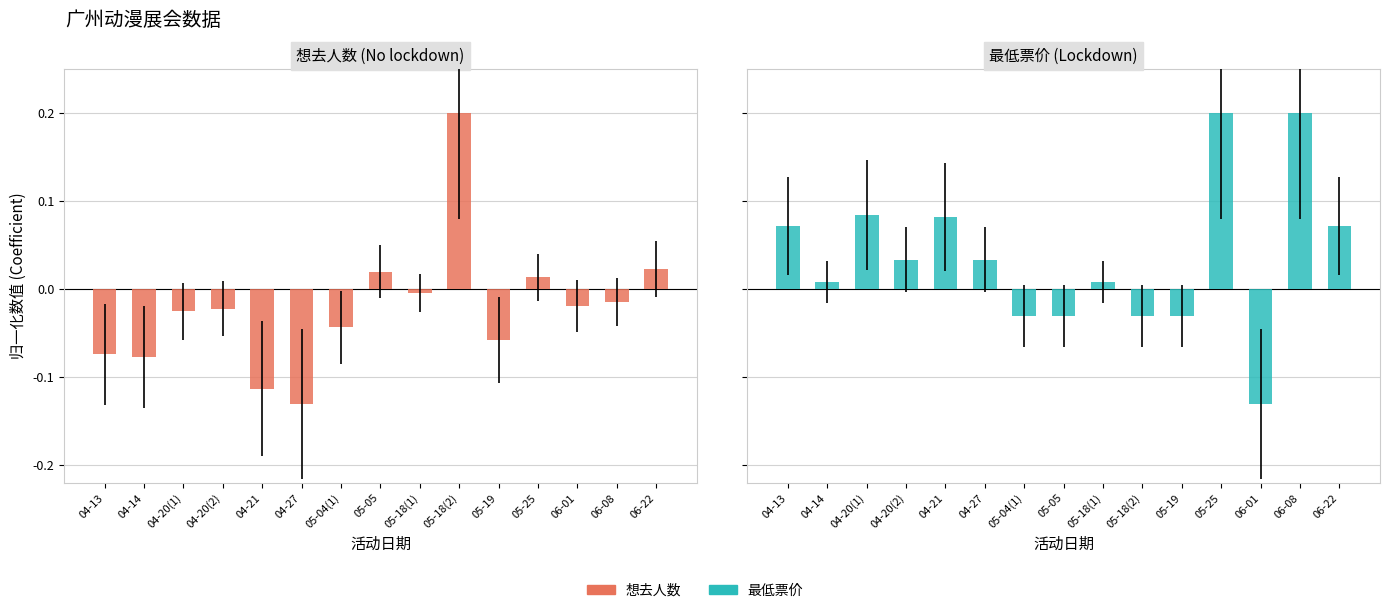

At which category is the sum across all series the highest?

05-25